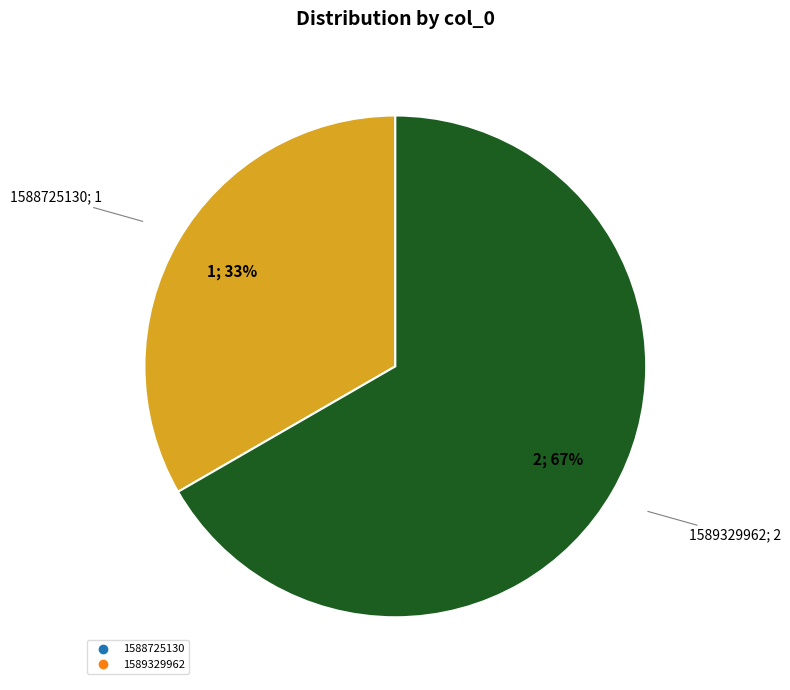

To the nearest percent, what is the average slice percentage?

50%